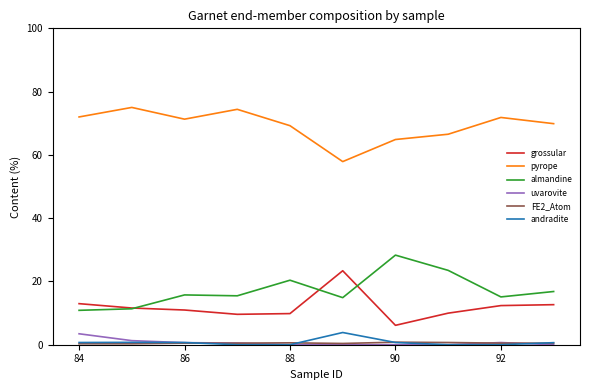

Which series has the largest total across all categories?

pyrope